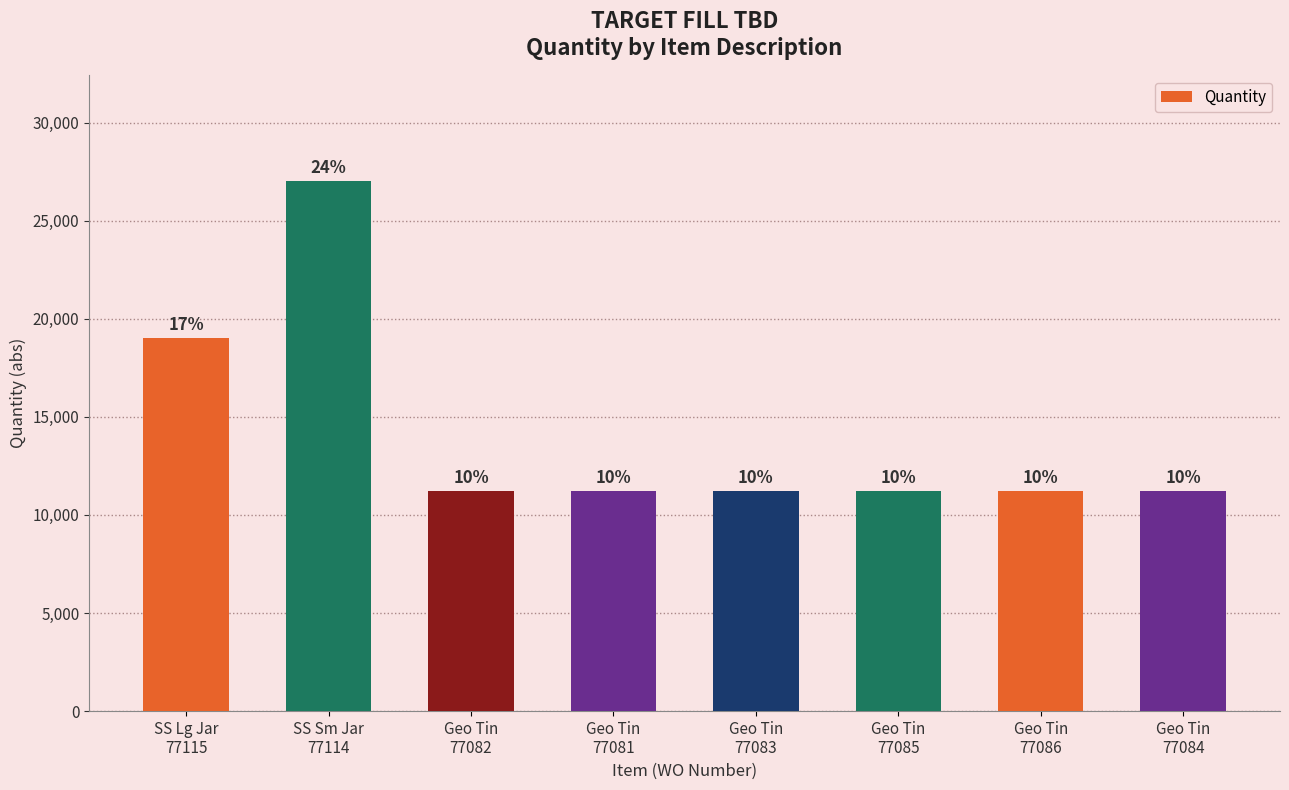

What is the label of the 7th bar from the left?

Geo Tin
77086